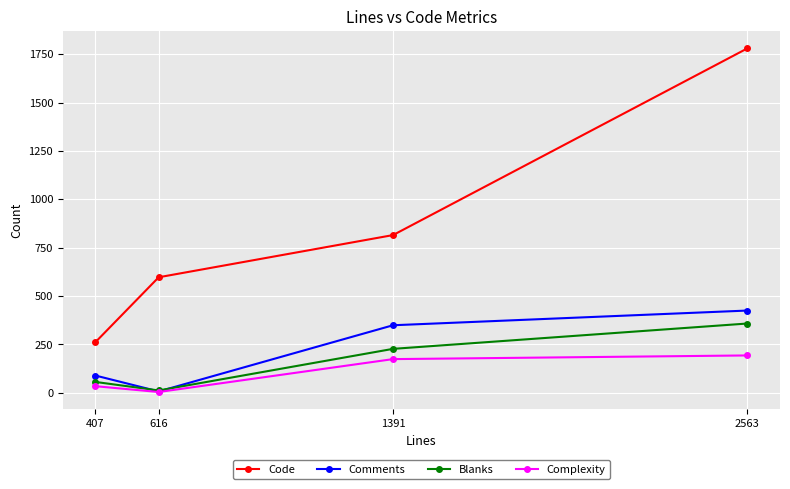

How many times do Blanks and Comments cross each other?

2